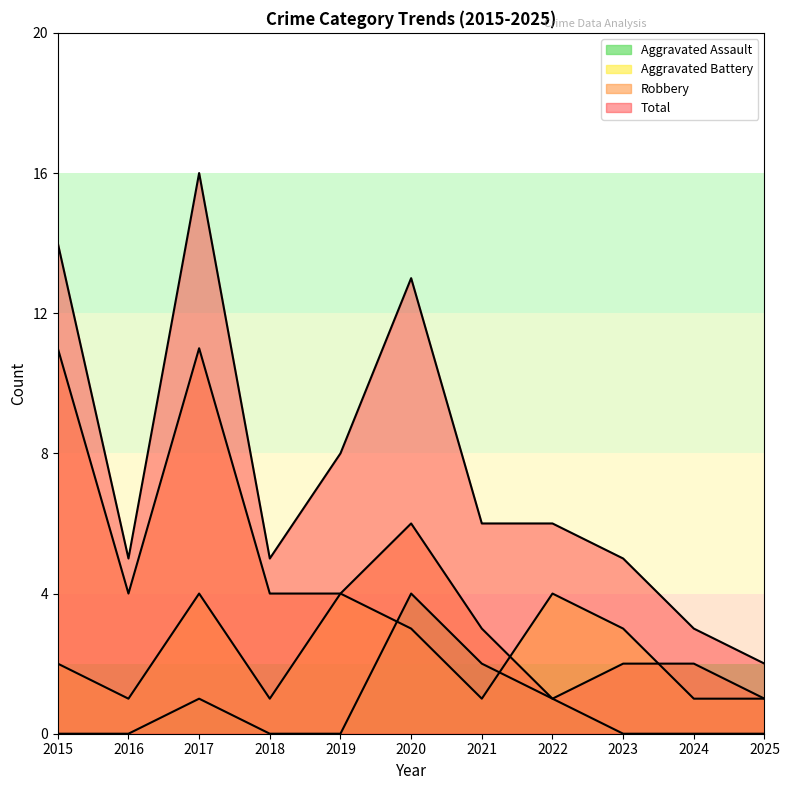

Reading left to right, transcribe all the data shown in this chart.

Aggravated Assault: 2015=0	2016=0	2017=1	2018=0	2019=0	2020=4	2021=2	2022=1	2023=0	2024=0	2025=0
Aggravated Battery: 2015=2	2016=1	2017=4	2018=1	2019=4	2020=3	2021=1	2022=4	2023=3	2024=1	2025=1
Robbery: 2015=11	2016=4	2017=11	2018=4	2019=4	2020=6	2021=3	2022=1	2023=2	2024=2	2025=1
Total: 2015=14	2016=5	2017=16	2018=5	2019=8	2020=13	2021=6	2022=6	2023=5	2024=3	2025=2